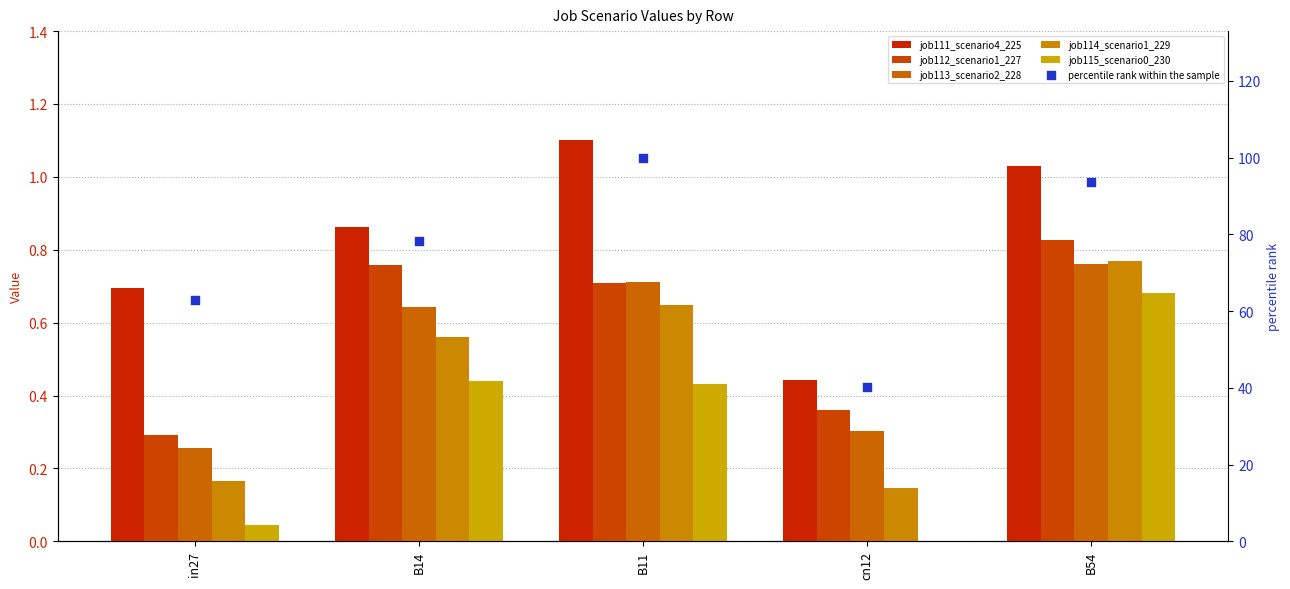

Which series has the widest spread of Y values?

percentile rank within the sample